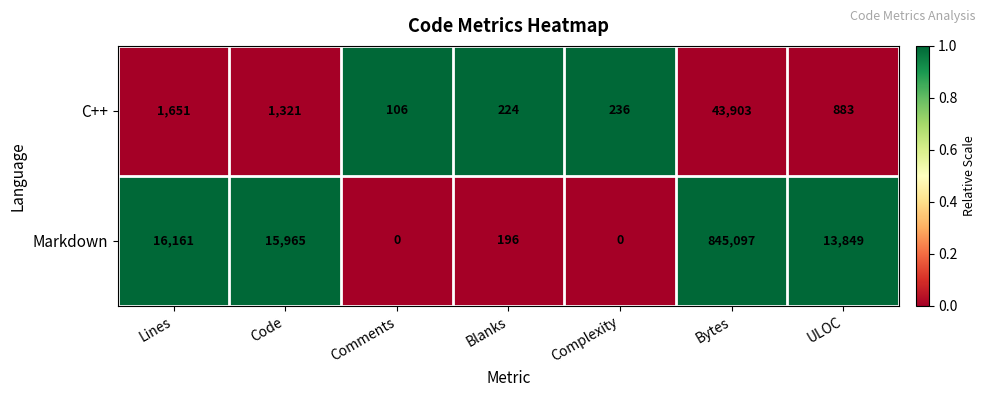

What is the maximum value shown in the chart?

845097